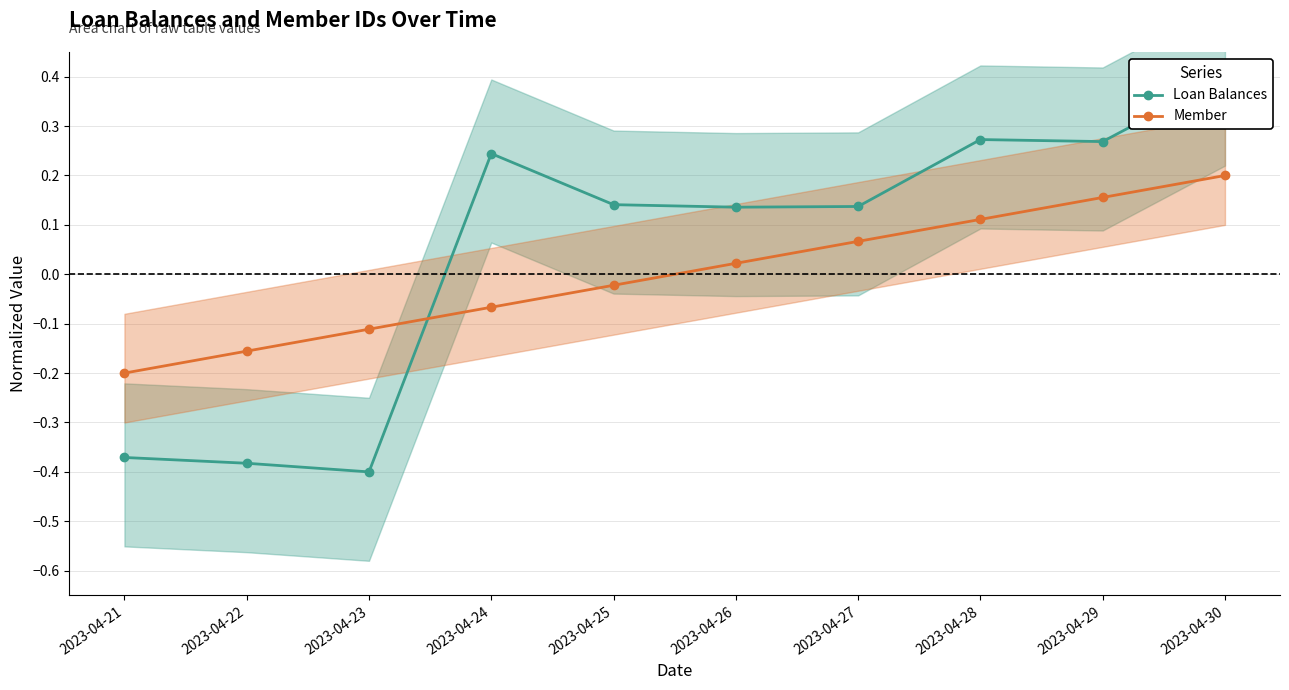

True or false: Member and Loan Balances intersect in this chart.

True